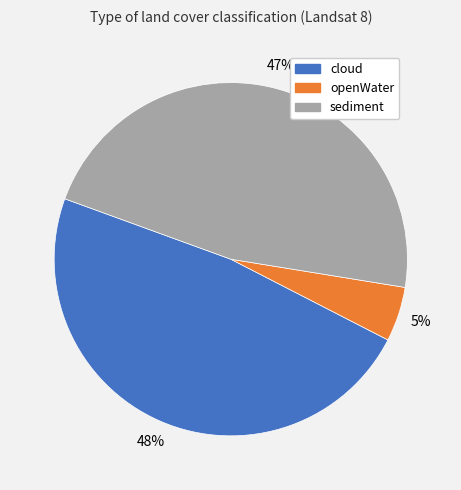

Rank the categories by value from highest to lowest.

cloud, sediment, openWater